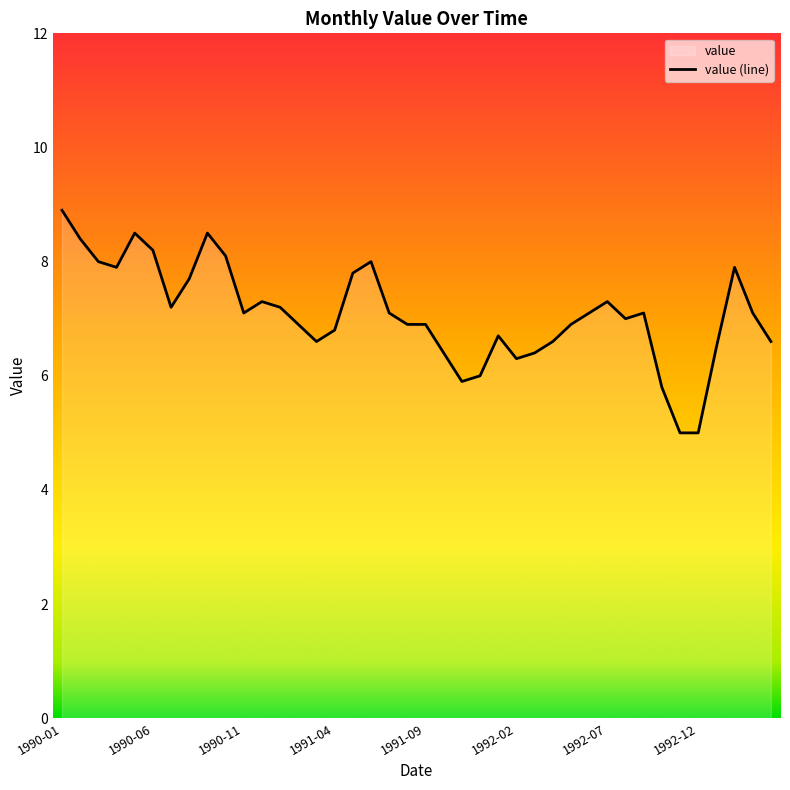

How many lines are shown in the chart?

1